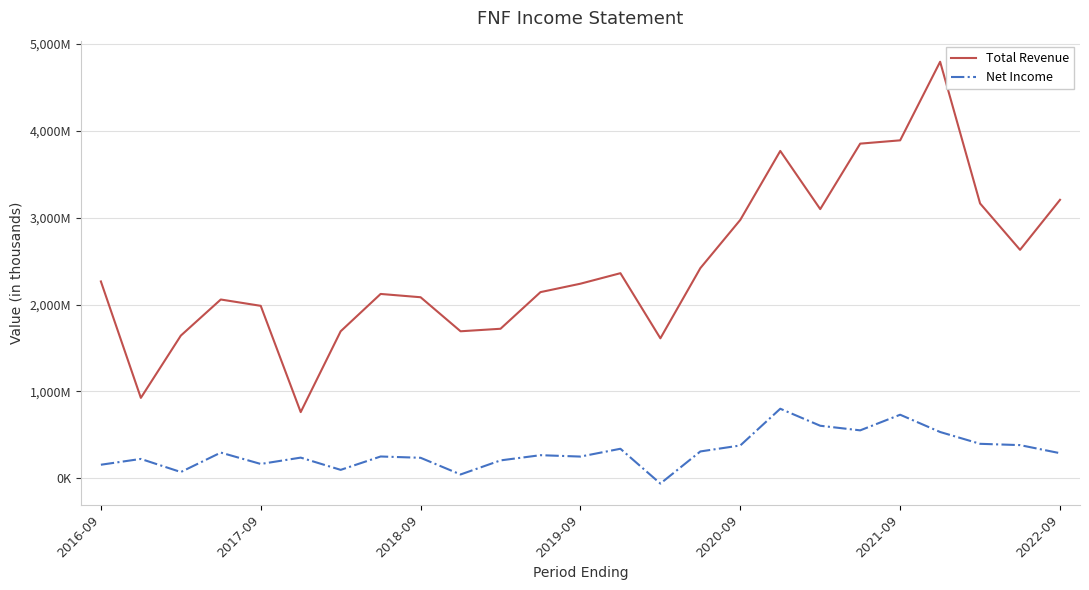

What is the minimum value for Net Income?

-61000